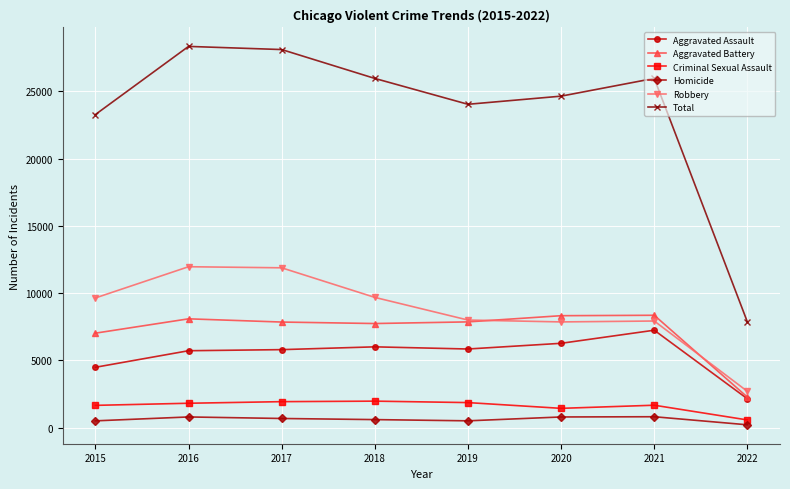

Rank the series at 2018 from lowest to highest value.

Homicide, Criminal Sexual Assault, Aggravated Assault, Aggravated Battery, Robbery, Total